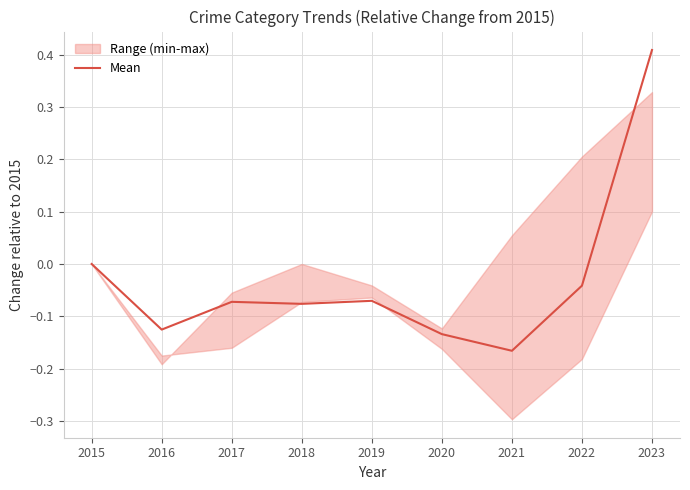

What is the change in value from 2015 to 2019?

-0.1